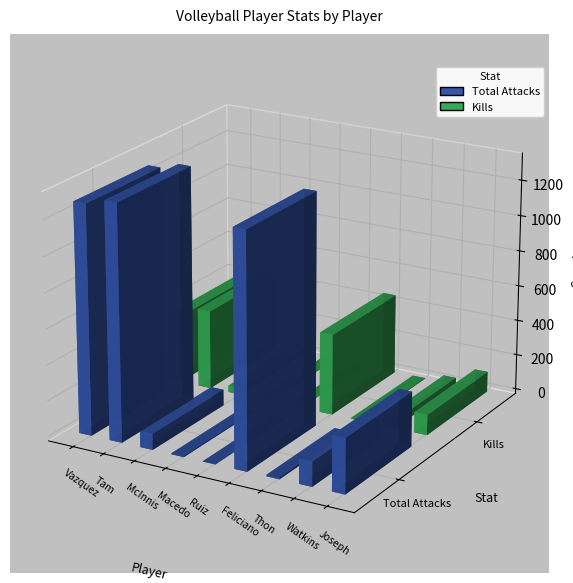

How many data points in Total Attacks are less than 139?

4